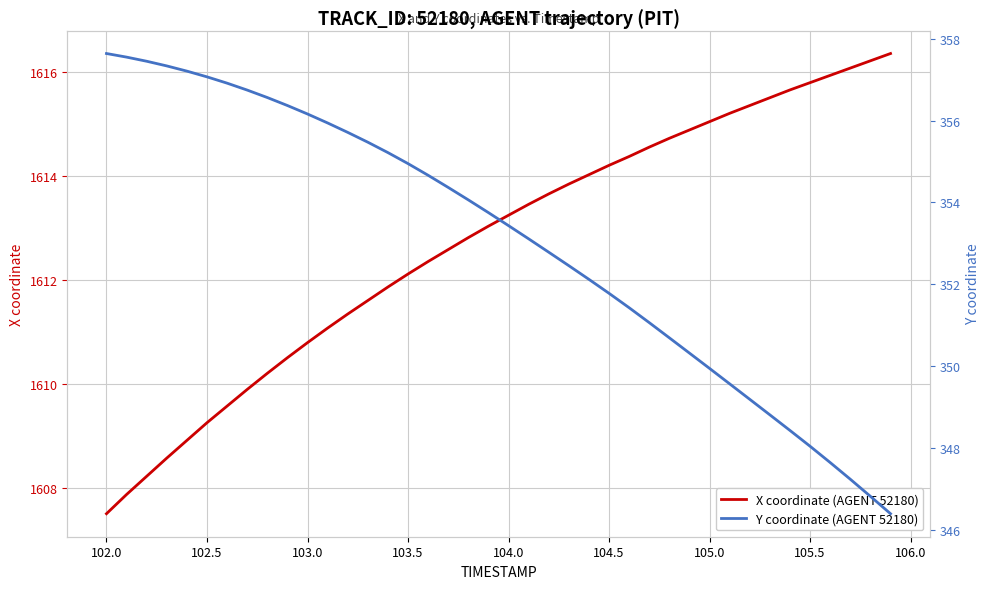

Rank the series by their maximum value, from highest to lowest.

X coordinate (AGENT 52180), Y coordinate (AGENT 52180)